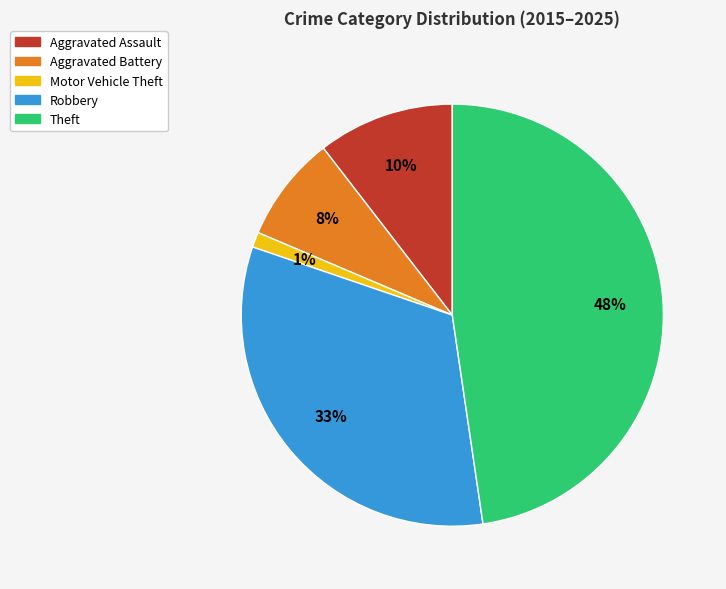

How many slices are in this pie chart?

5